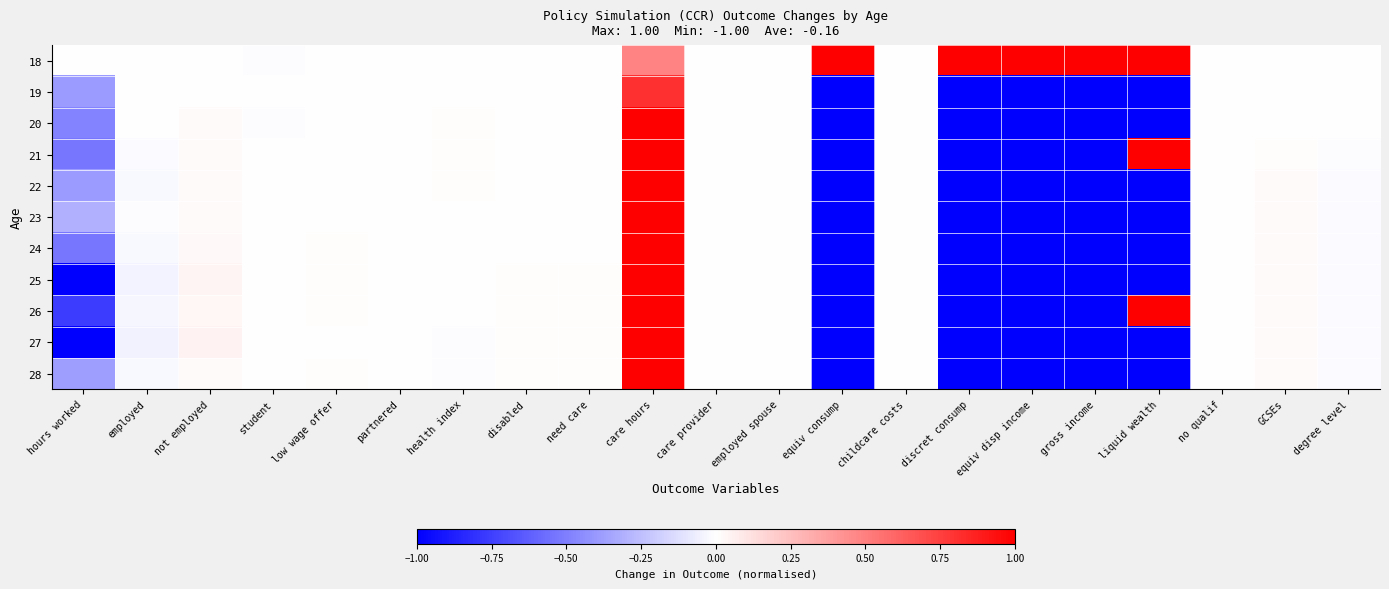

Count the number of categories in the chart.

21